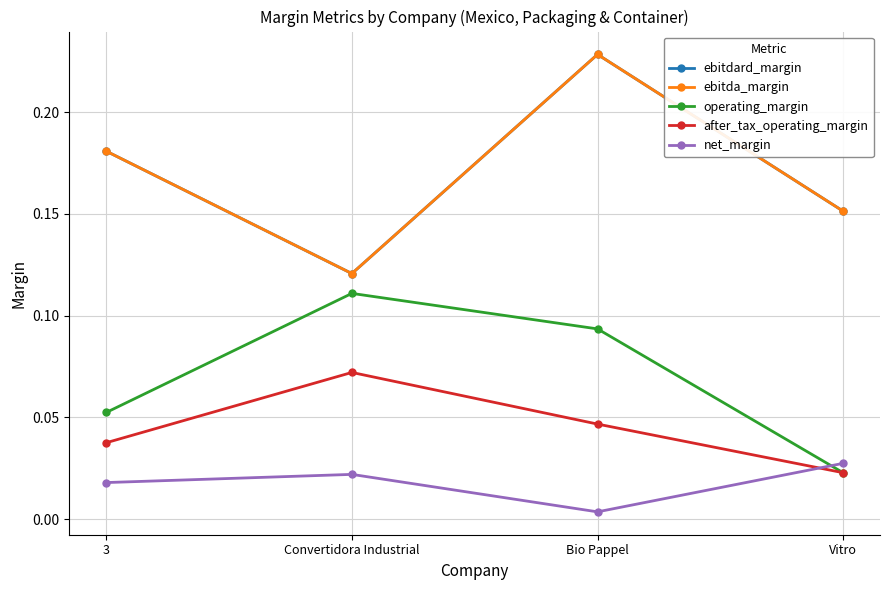

Rank the series at 3 from lowest to highest value.

net_margin, after_tax_operating_margin, operating_margin, ebitdard_margin, ebitda_margin